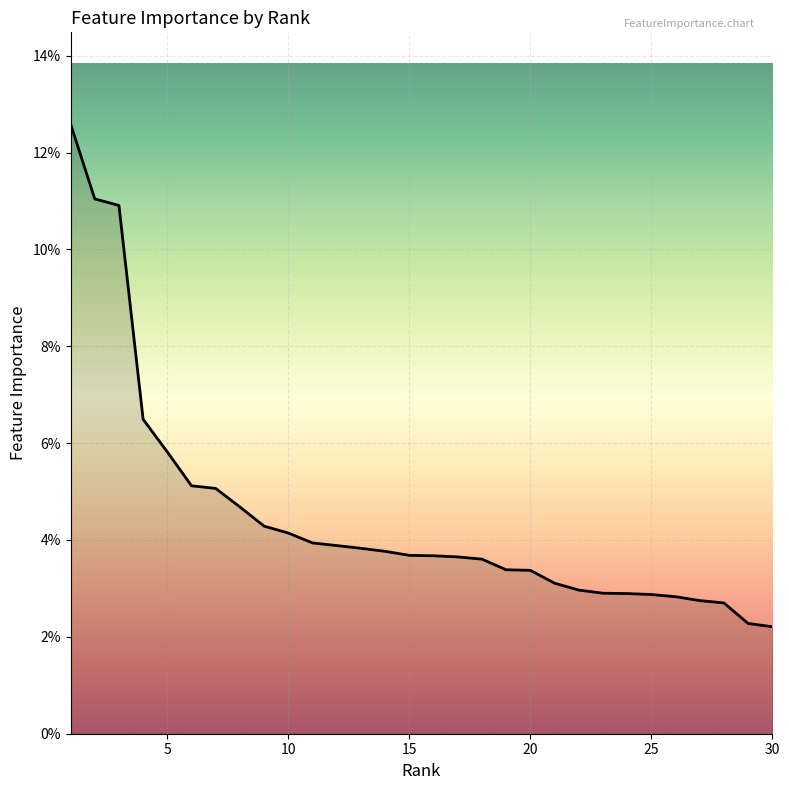

Reading left to right, list all the values displayed in this chart.

0.1	0.1	0.1	0.1	0.1	0.1	0.1	0.0	0.0	0.0	0.0	0.0	0.0	0.0	0.0	0.0	0.0	0.0	0.0	0.0	0.0	0.0	0.0	0.0	0.0	0.0	0.0	0.0	0.0	0.0